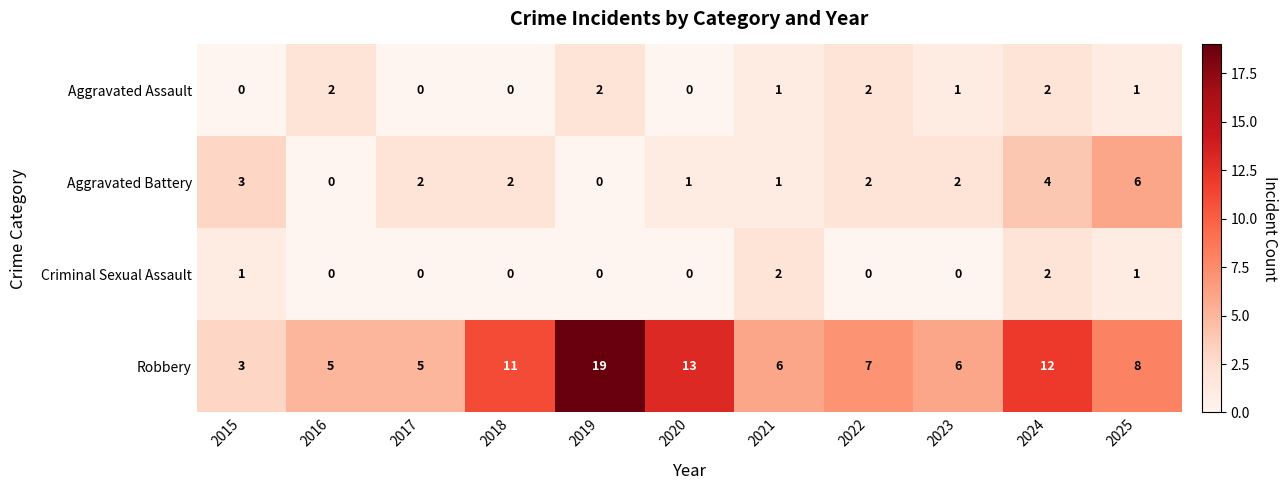

What is the total value across all series at 2021?

10